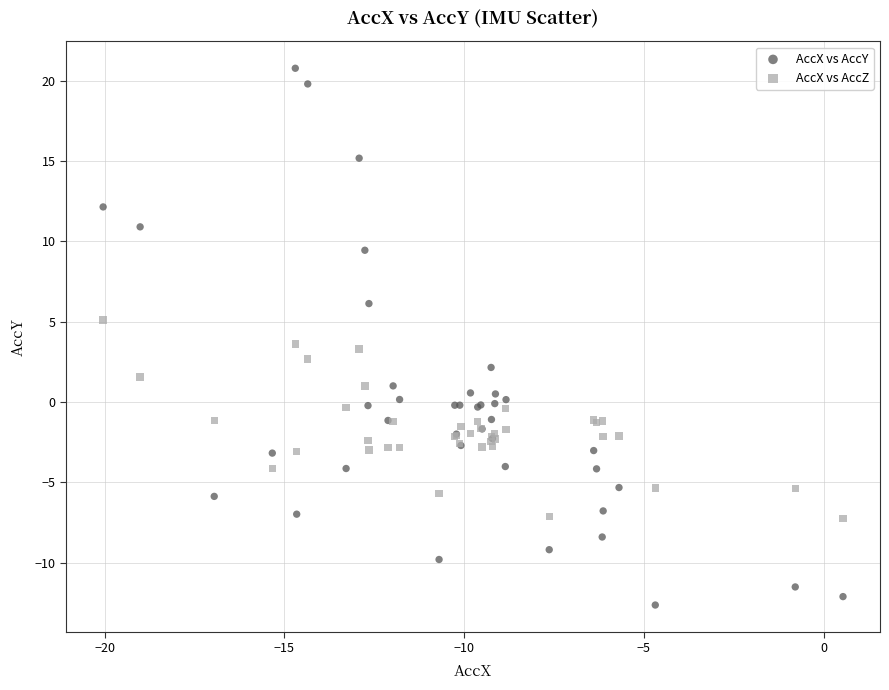

What are all the series names shown in the legend?

AccX vs AccY, AccX vs AccZ